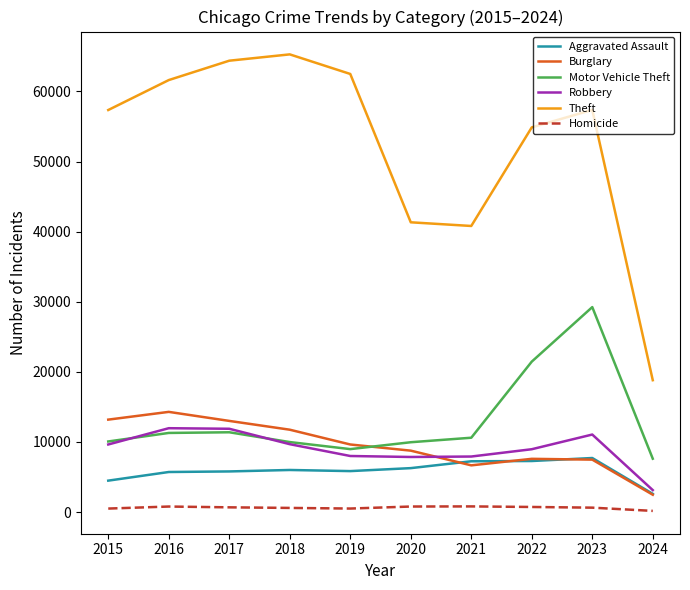

The value of Robbery at 2022 is 1833. True or false?

False